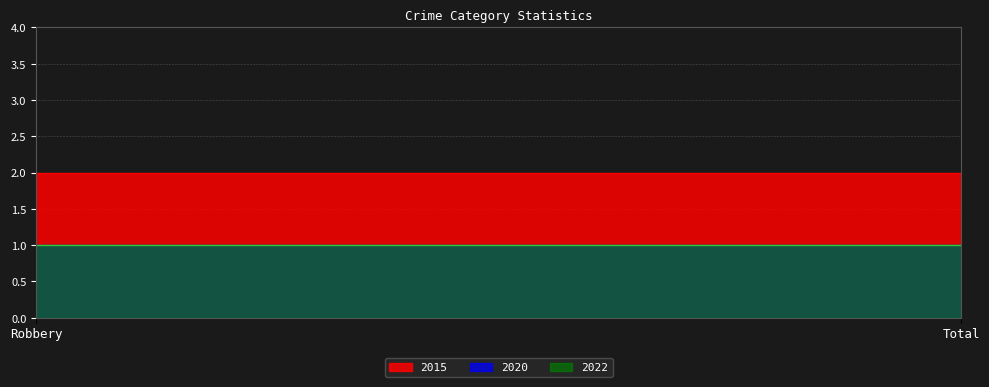

Is the value of 2015 at Robbery greater than the value of 2022 at Robbery?

Yes